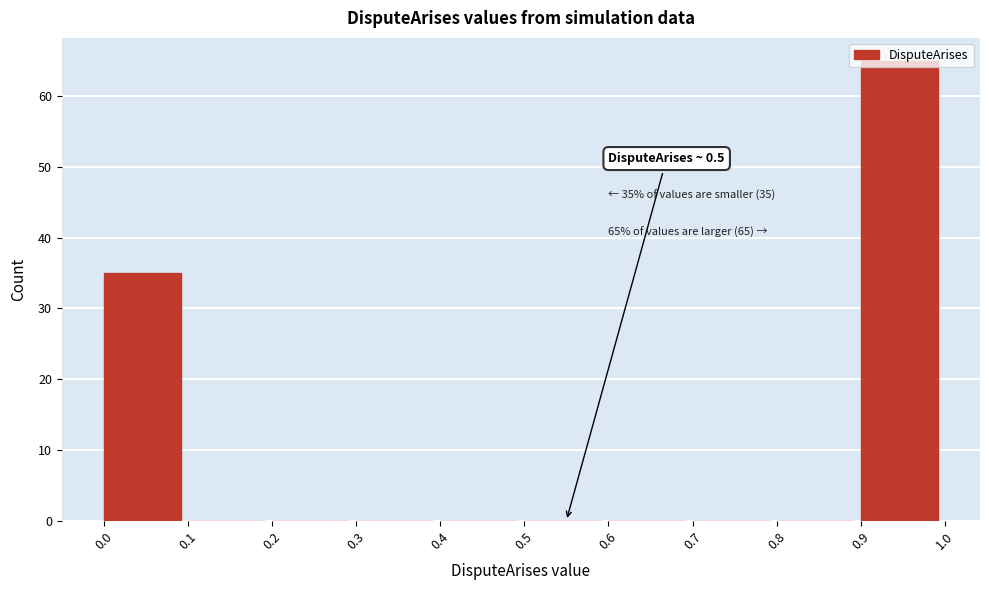

Which range on the x-axis has the tallest bar?

0.9 to 1.0